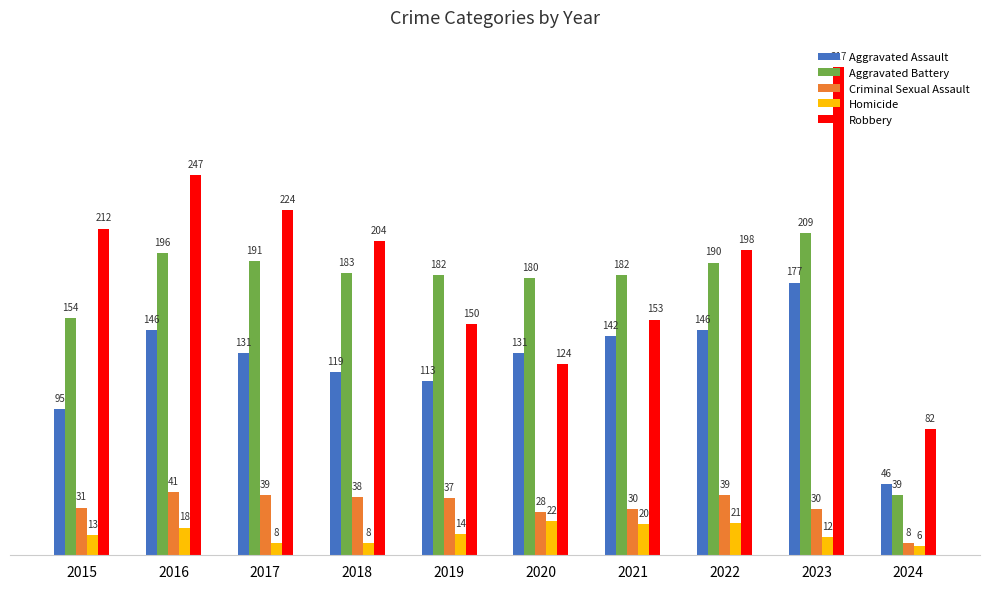

The value of Criminal Sexual Assault at 2019 is 12. True or false?

False